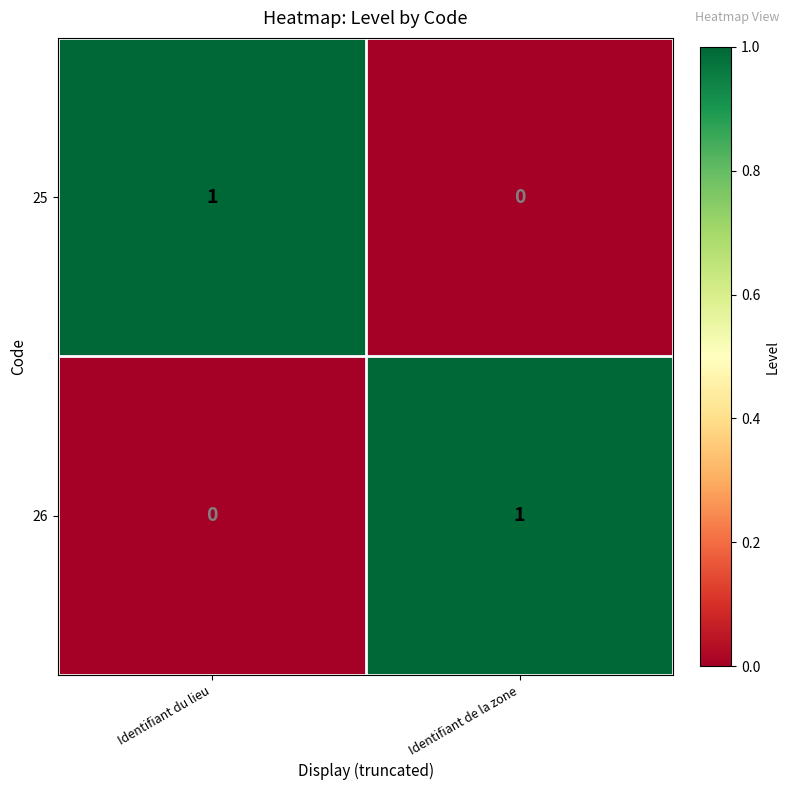

At which label is 25 closest to 0?

Identifiant de la zone